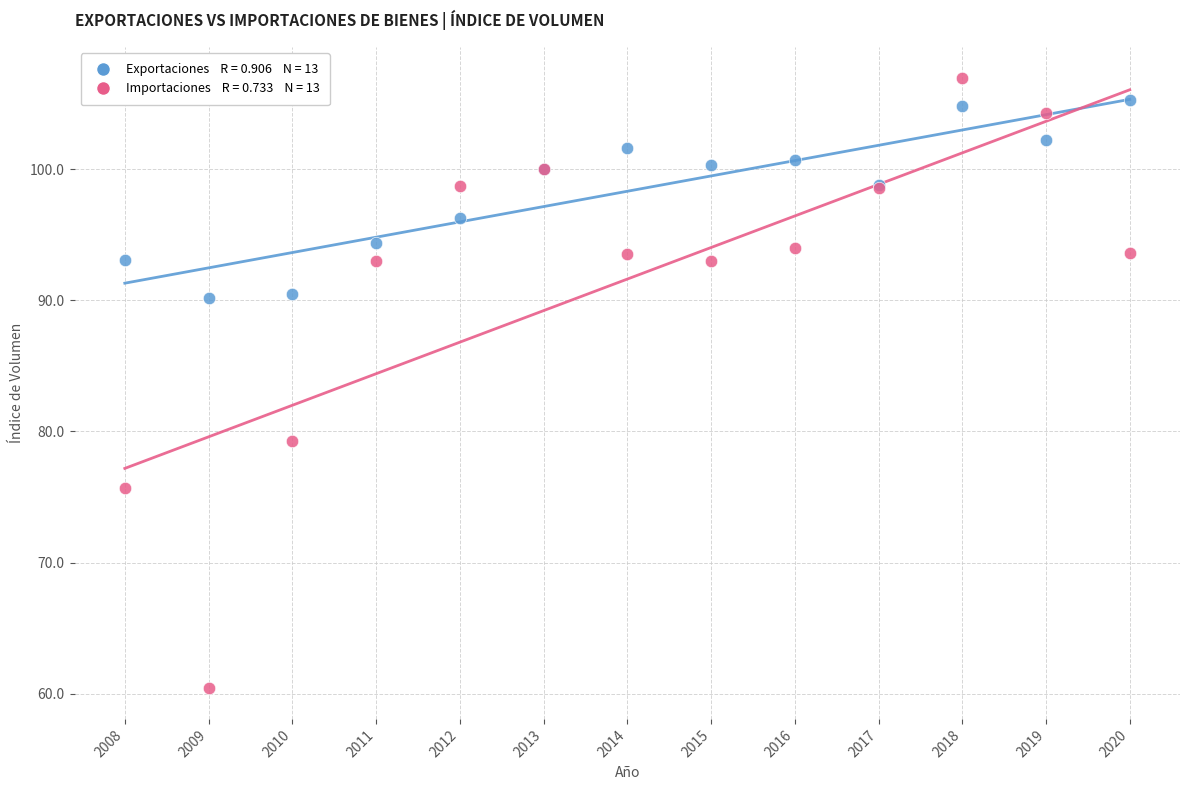

Across all series, what Y value is closest to 83?

79.3